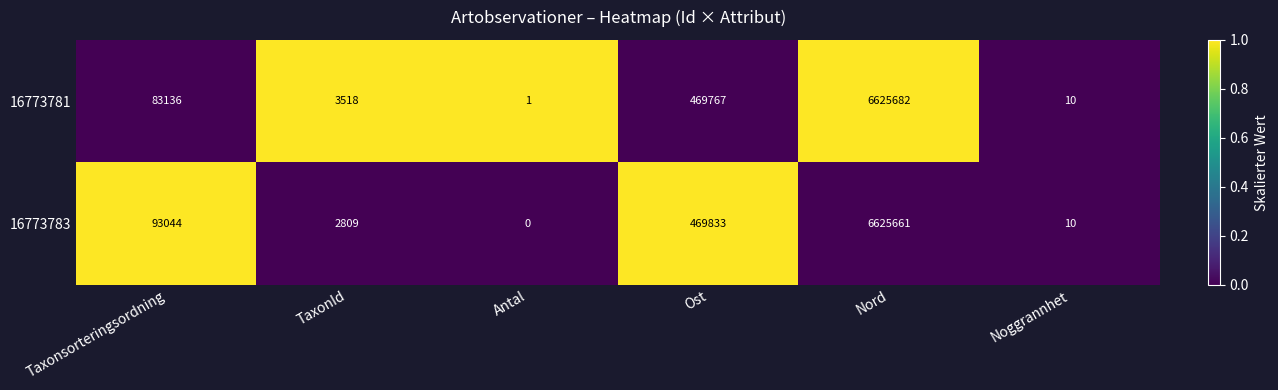

Which series has the largest range (max minus min)?

16773781